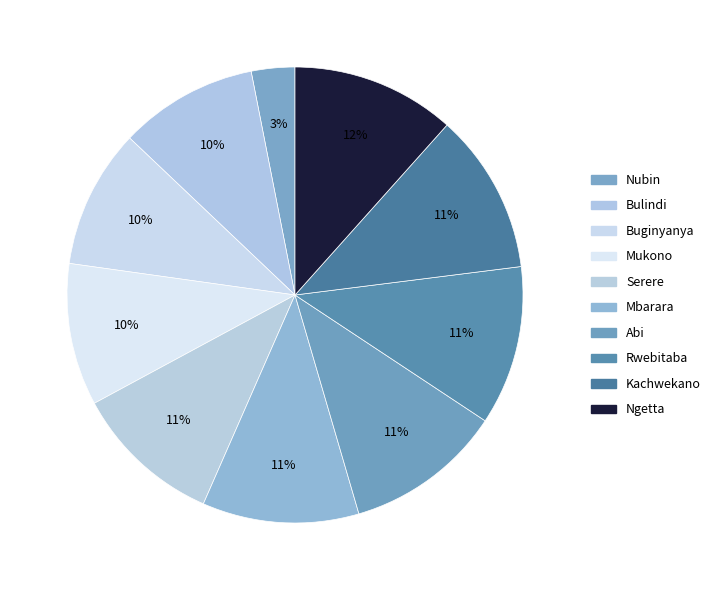

Is the sum of Kachwekano and Mbarara greater than half?

No